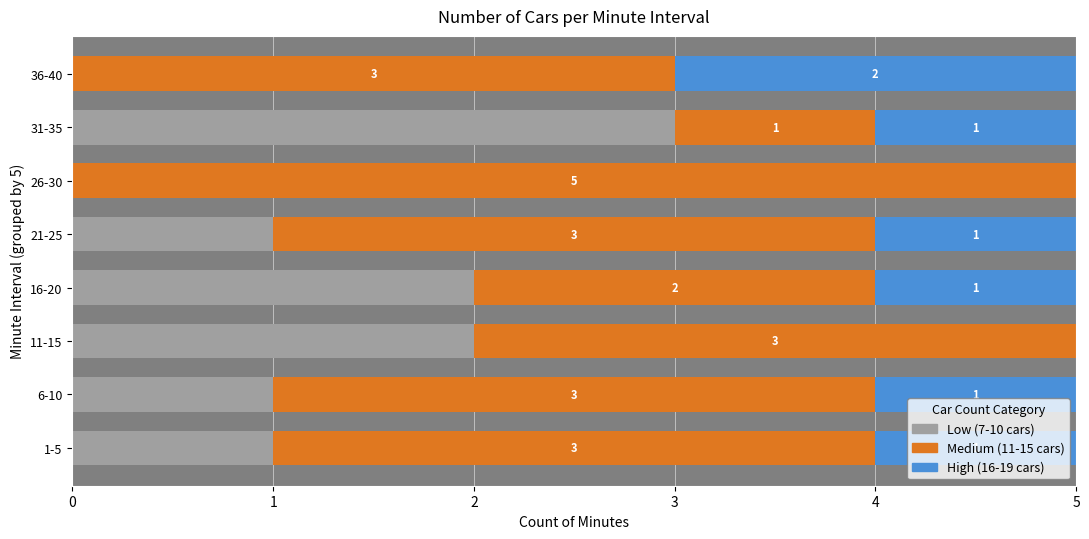

What is the total value across all series at 36-40?

5